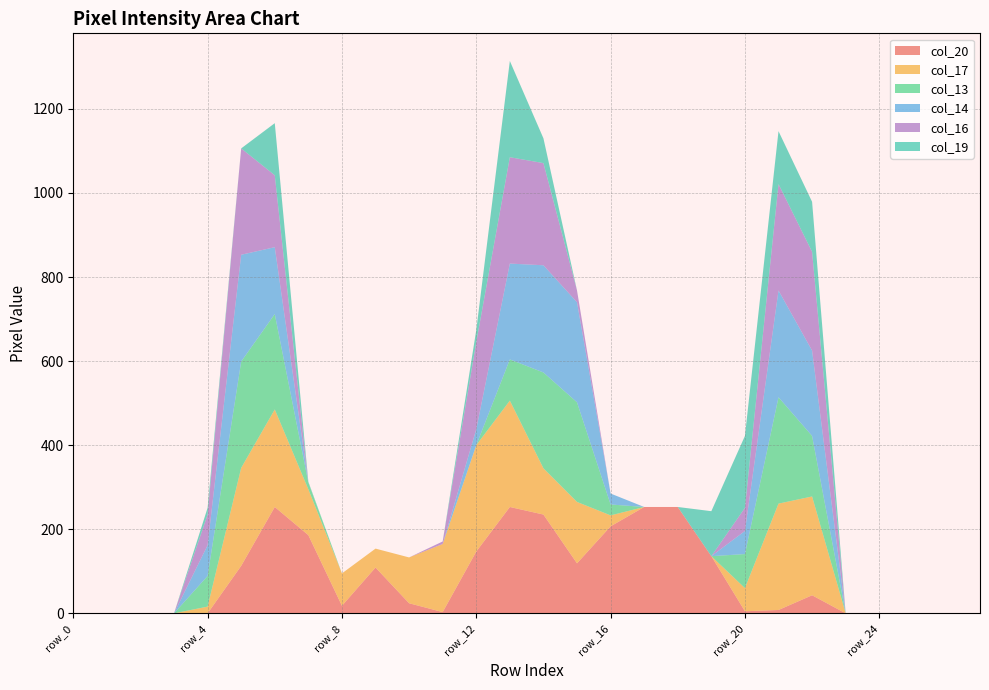

Reading left to right, extract all data points from this chart.

col_20: 0	0	0	0	0	113	253	186	18	109	24	3	147	253	235	119	207	253	253	136	5	8	43	0	0	0	0	0
col_17: 0	0	0	0	16	233	232	109	77	45	109	162	253	253	110	146	26	0	0	0	55	253	235	0	0	0	0	0
col_13: 0	0	0	0	73	253	227	16	0	0	0	0	0	98	228	237	26	0	0	0	81	253	144	0	0	0	0	0
col_14: 0	0	0	0	73	254	159	0	0	0	0	0	38	228	255	238	26	0	0	0	55	254	203	0	0	0	0	0
col_16: 0	0	0	0	73	253	171	0	0	0	0	6	207	253	243	28	0	0	0	0	55	253	235	0	0	0	0	0
col_19: 0	0	0	0	16	0	124	2	0	0	0	0	29	229	59	0	0	0	0	107	171	126	119	0	0	0	0	0